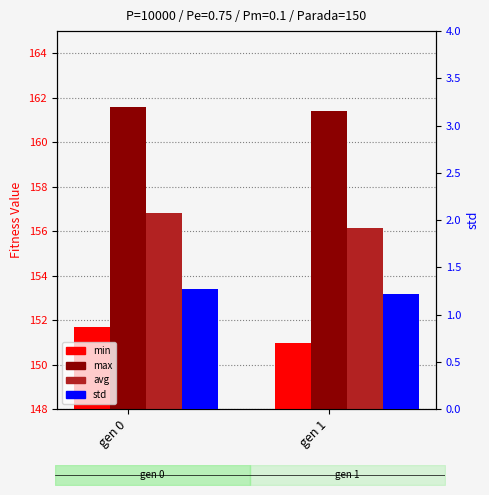

What is the sum of the std values at gen 1 and gen 0?

2.5